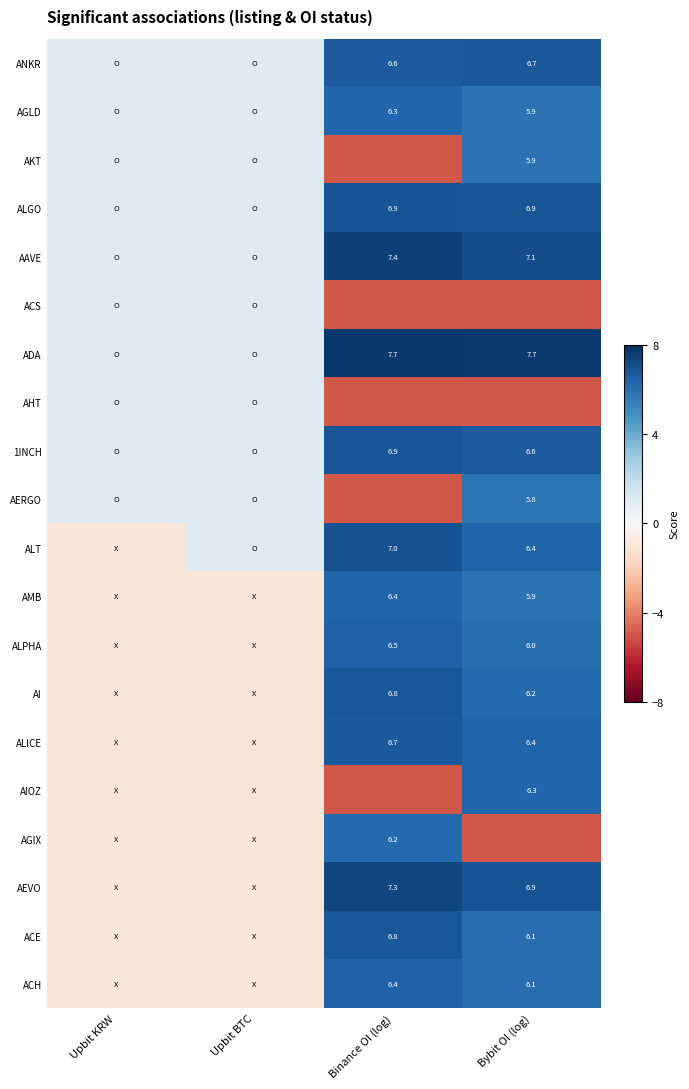

What is the sum of the ALGO values at Binance OI (log) and Bybit OI (log)?

13.8